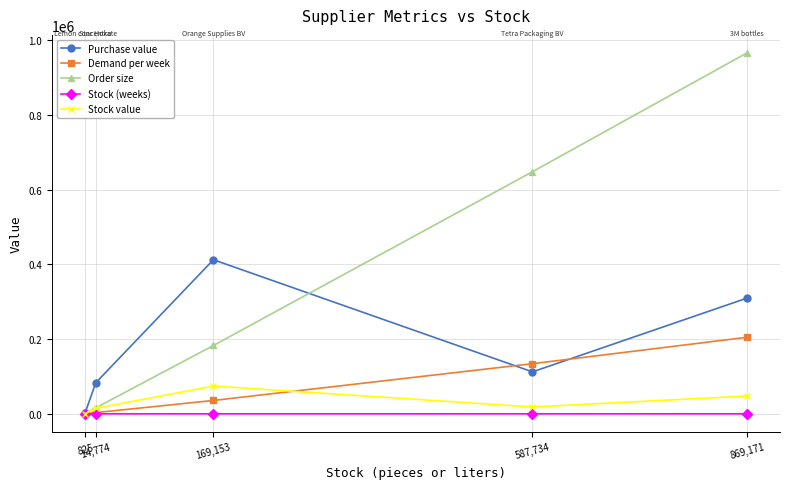

At which category does the chart reach its peak across all series?

869,171